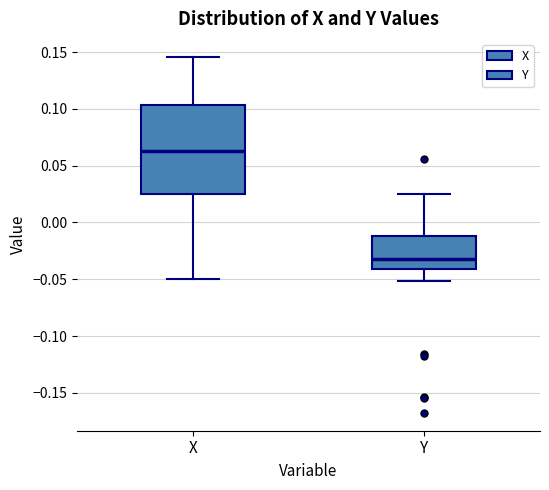

Which box has the highest median line?

X